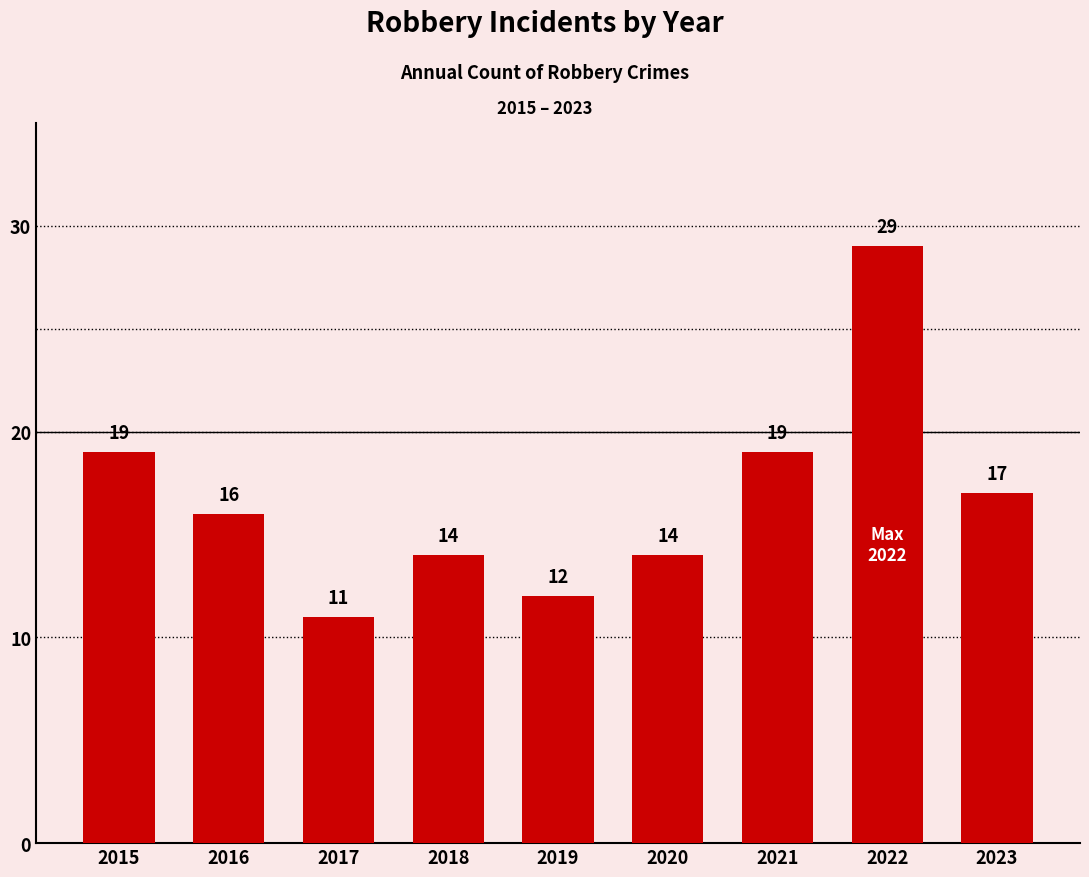

Reading right to left, transcribe all the data shown in this chart.

2023=17	2022=29	2021=19	2020=14	2019=12	2018=14	2017=11	2016=16	2015=19